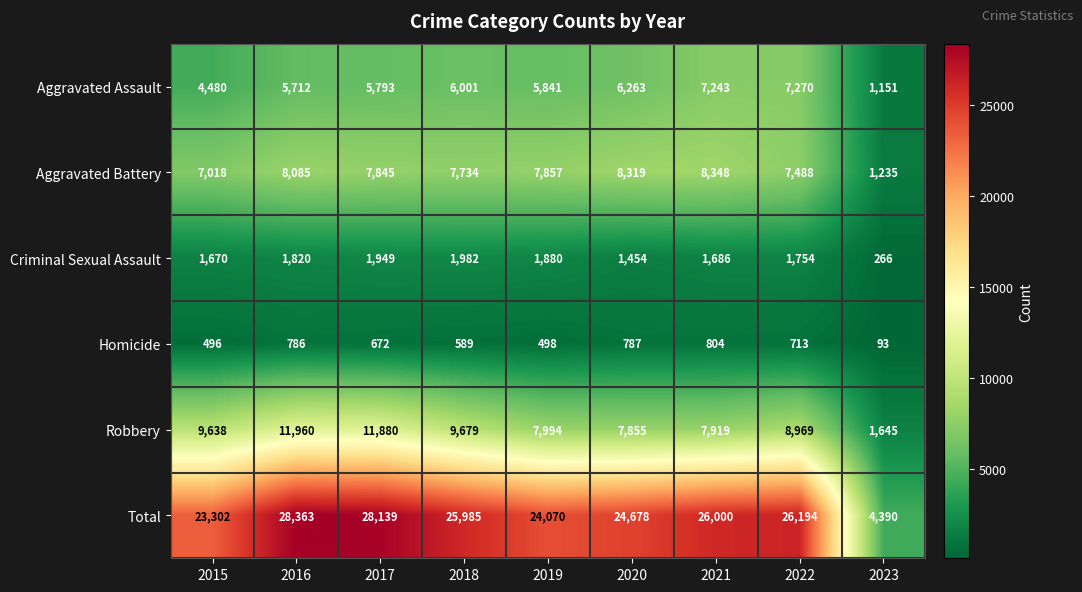

Which series has the largest total across all categories?

Total